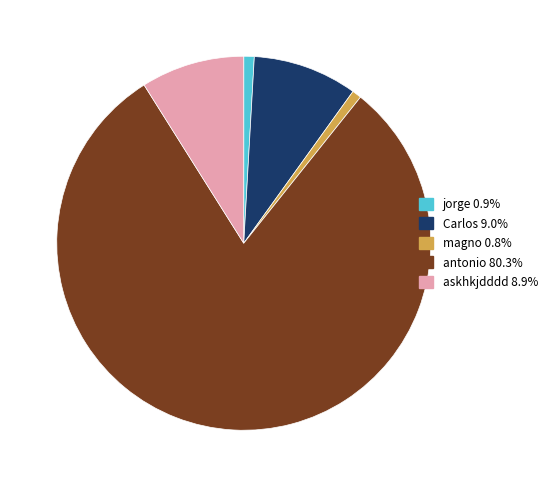

Is the sum of askhkjdddd 8.9% and antonio 80.3% greater than half?

Yes